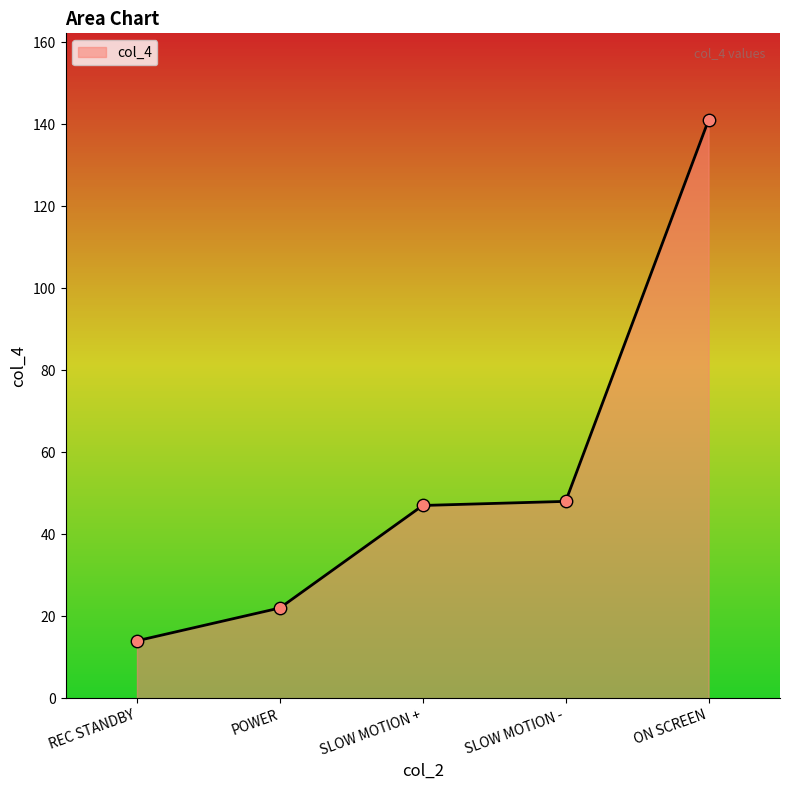

Approximately how many times larger is the value at POWER compared to SLOW MOTION -?

0.5